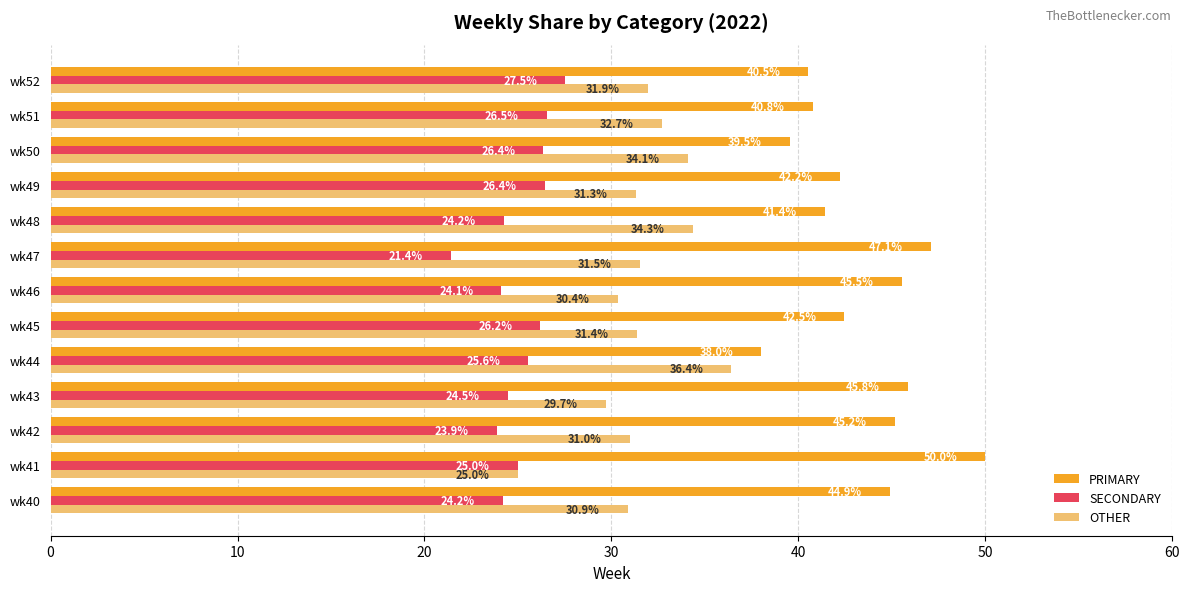

Rank the categories by PRIMARY value from lowest to highest.

wk44, wk50, wk52, wk51, wk48, wk49, wk45, wk40, wk42, wk46, wk43, wk47, wk41